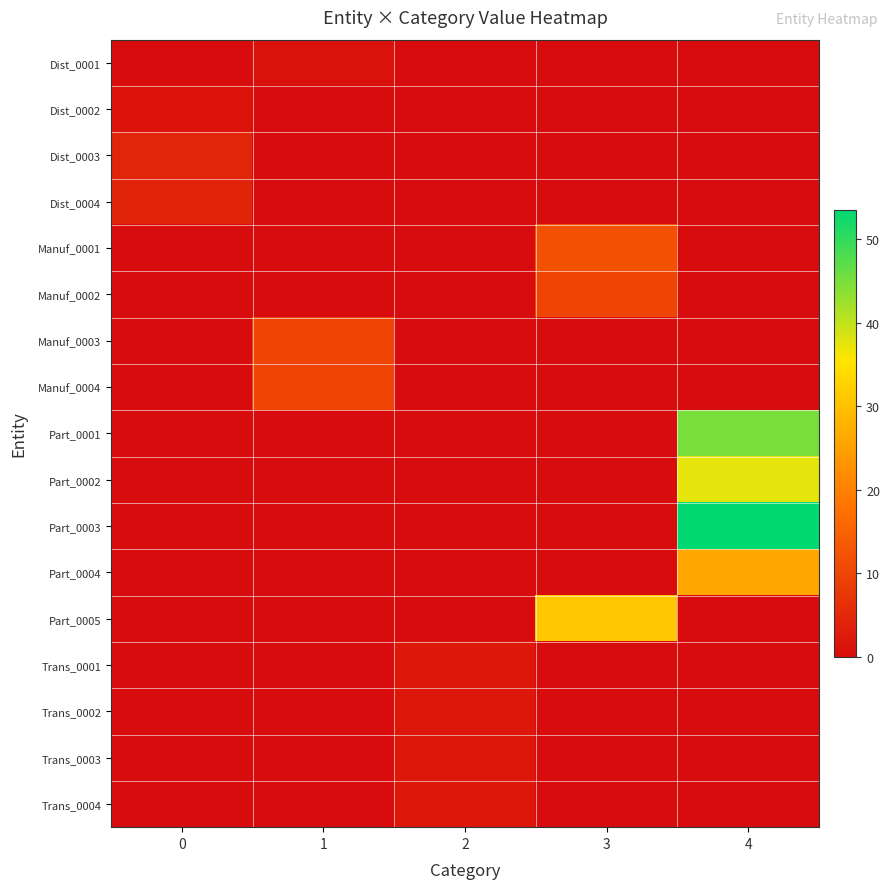

Rank the series at 2 from lowest to highest value.

Dist_0001, Dist_0002, Dist_0003, Dist_0004, Manuf_0001, Manuf_0002, Manuf_0003, Manuf_0004, Part_0001, Part_0002, Part_0003, Part_0004, Part_0005, Trans_0001, Trans_0002, Trans_0003, Trans_0004